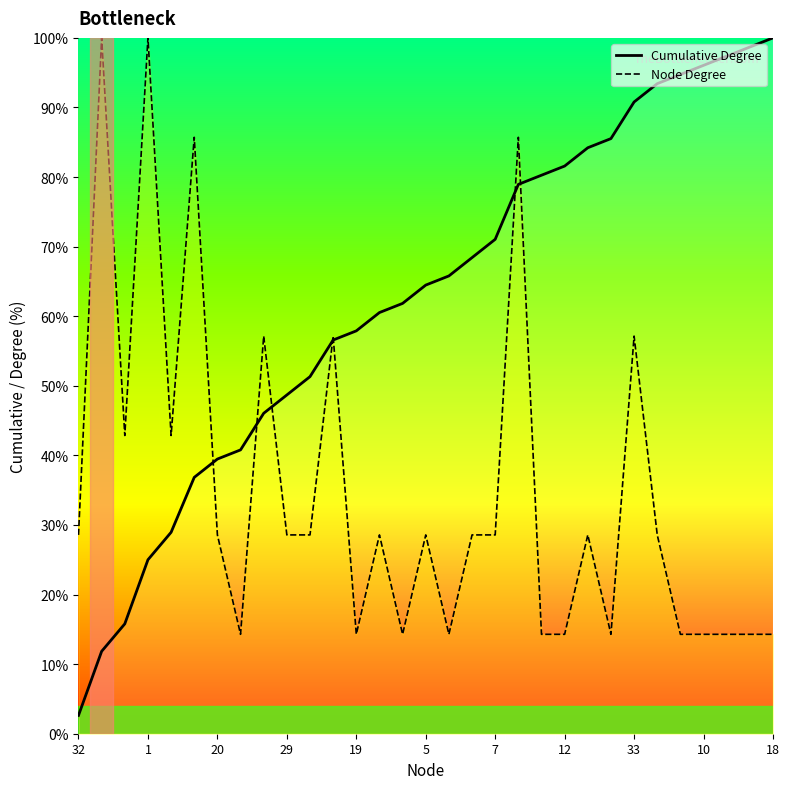

What is the greatest value displayed?

100.0